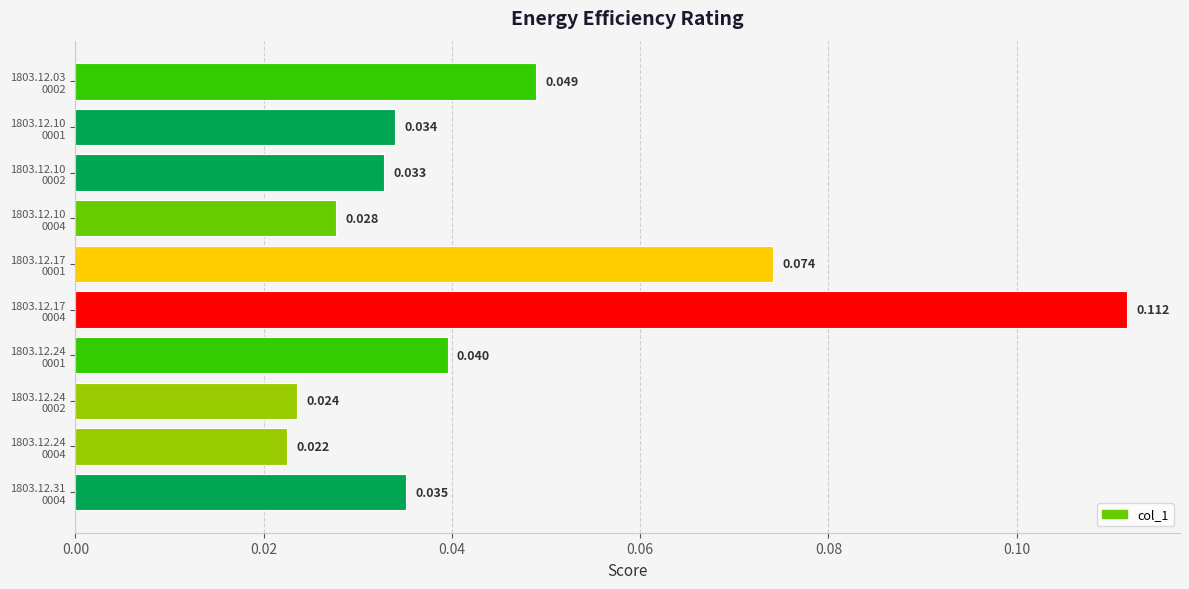

What is the maximum value shown in the chart?

0.1